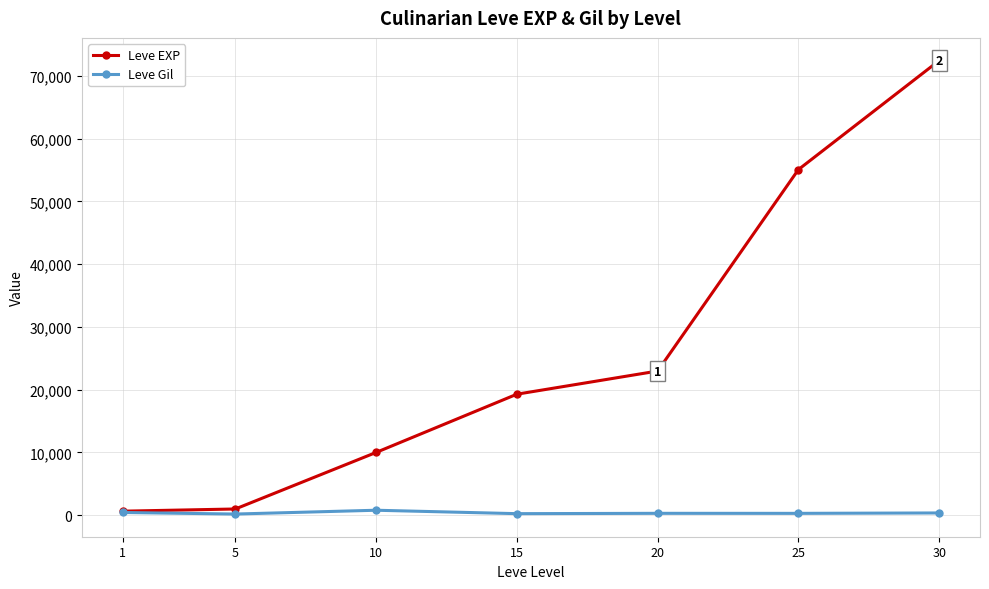

How many data points does each series have?

7